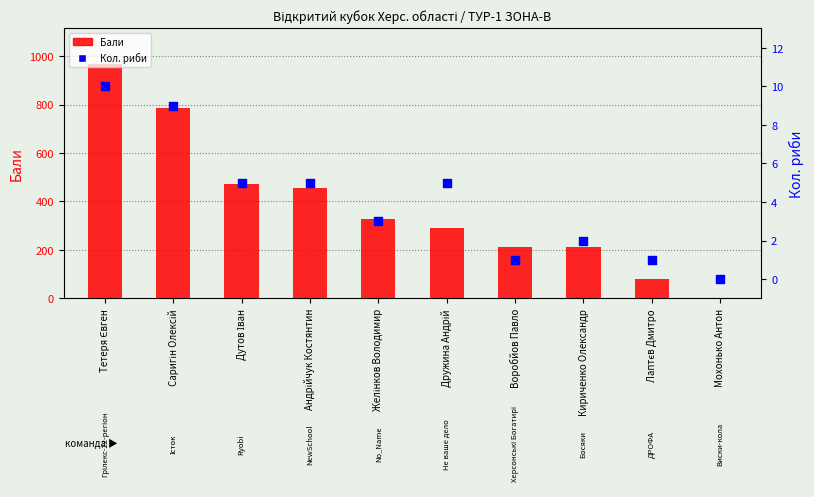

Is the value of Бали at Желінков Володимир greater than the value of Кол. риби at Саригін Олексій?

Yes